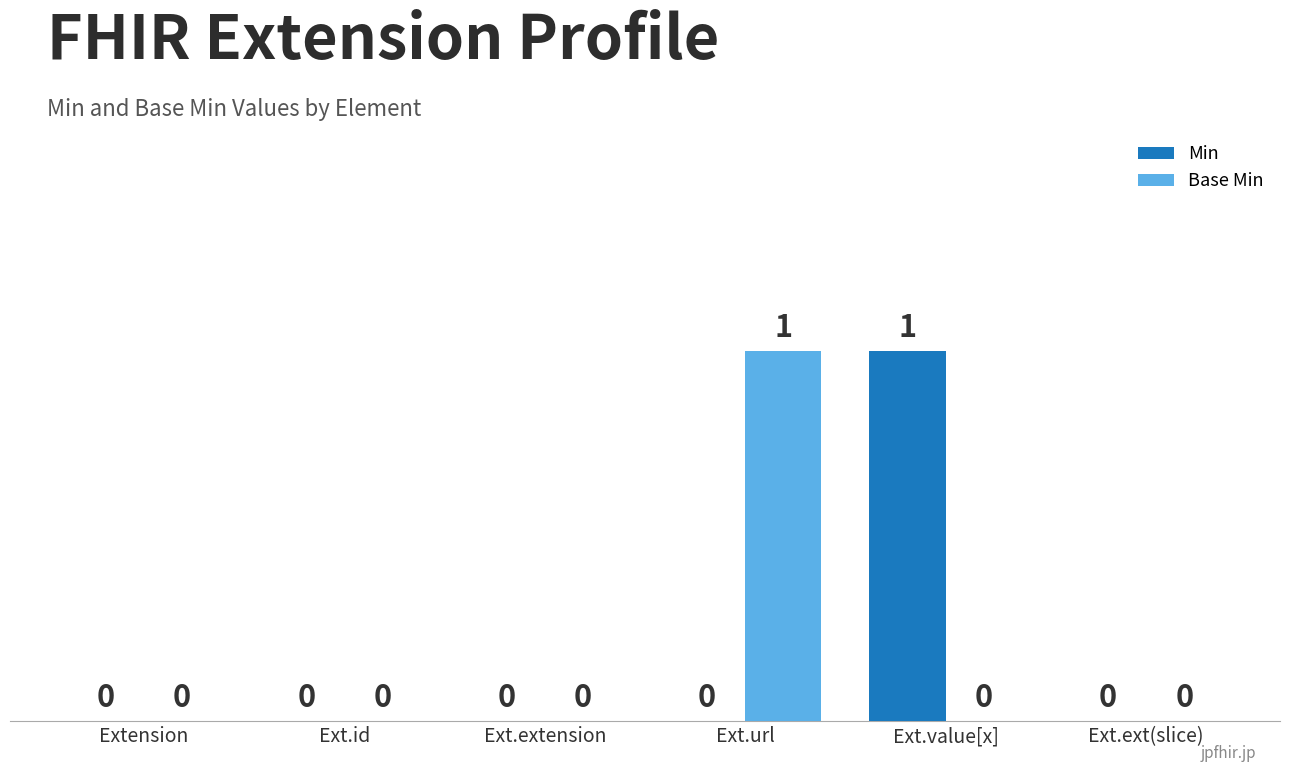

Between Ext.extension and Ext.url, which series saw the biggest shift?

Base Min